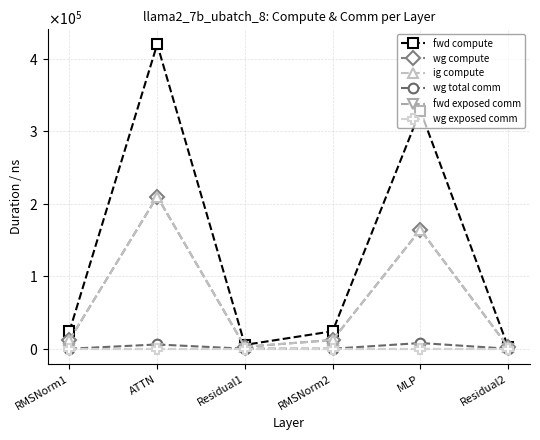

Which series has the widest spread of values?

fwd compute